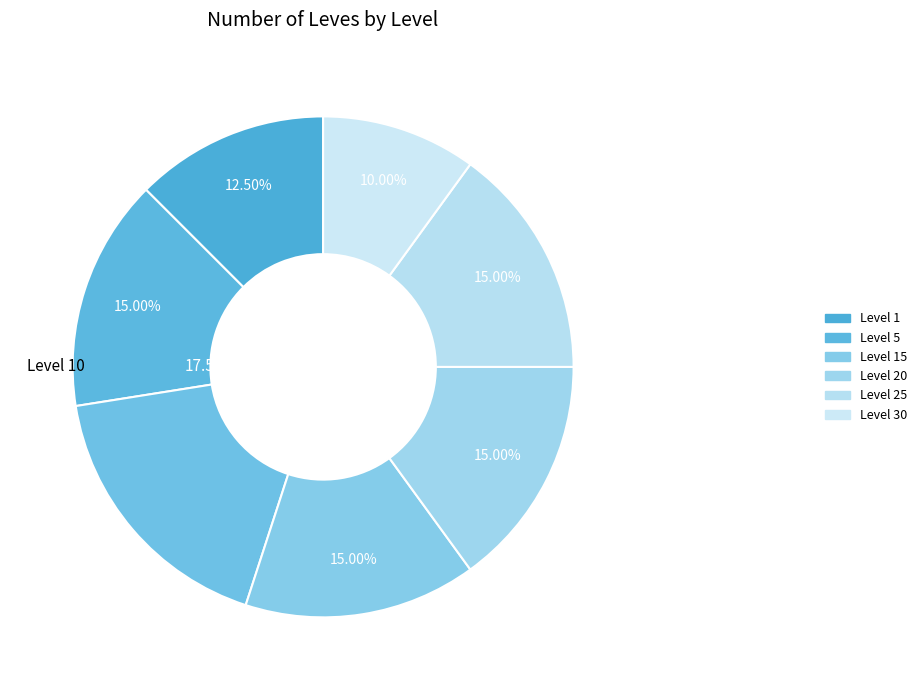

What percentage is NOT represented by Level 5?

85.0%